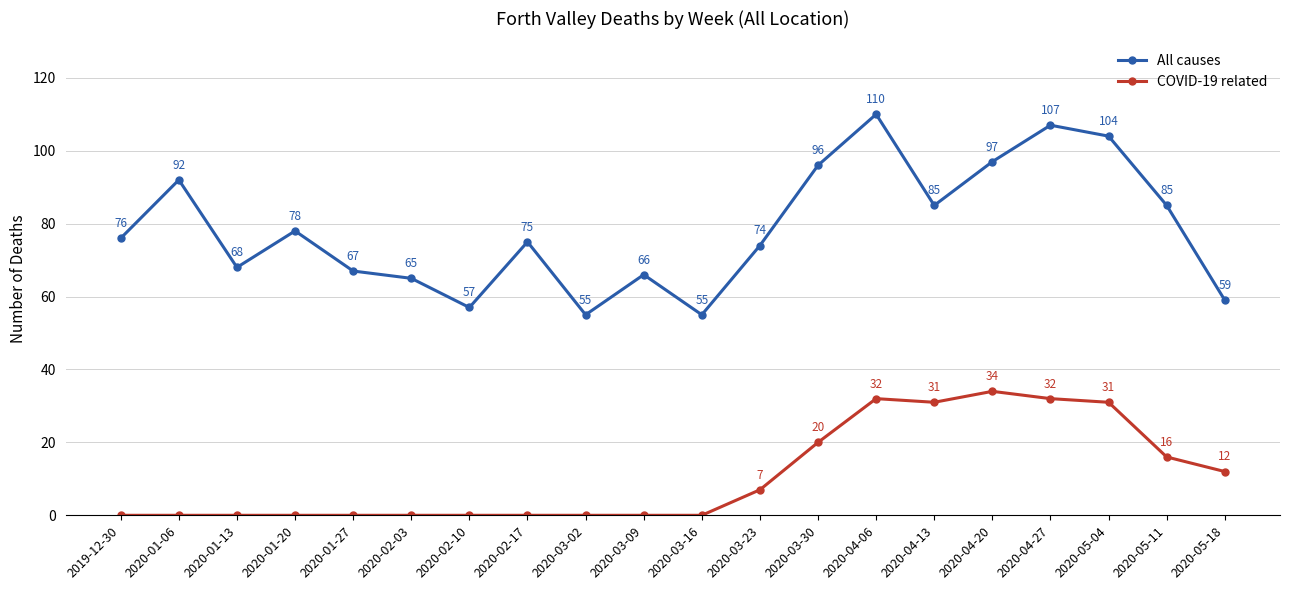

How many data points does each series have?

20